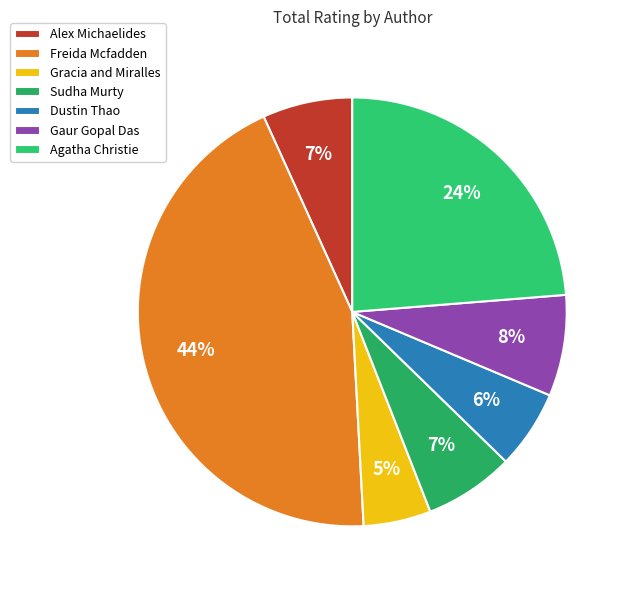

True or false: Gracia and Miralles accounts for 5% of the total.

True